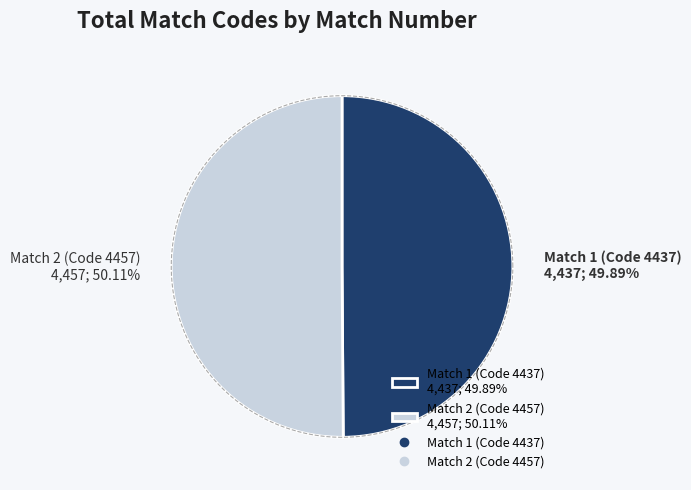

Which slice is the largest?

2